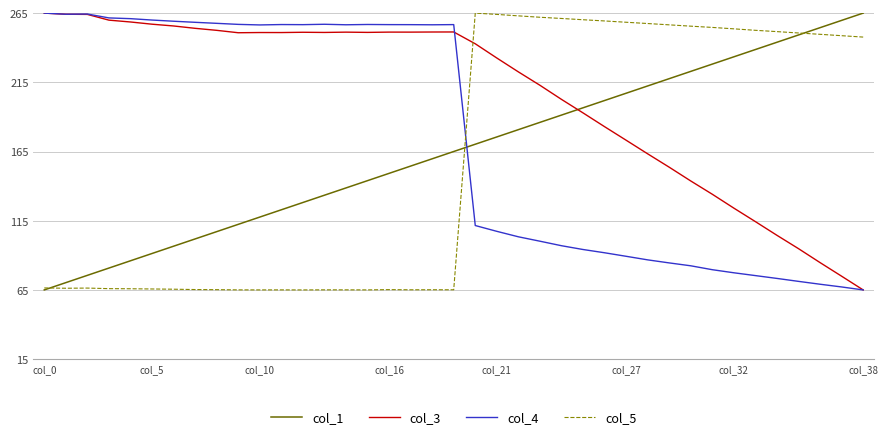

Which series has the largest total across all categories?

col_3